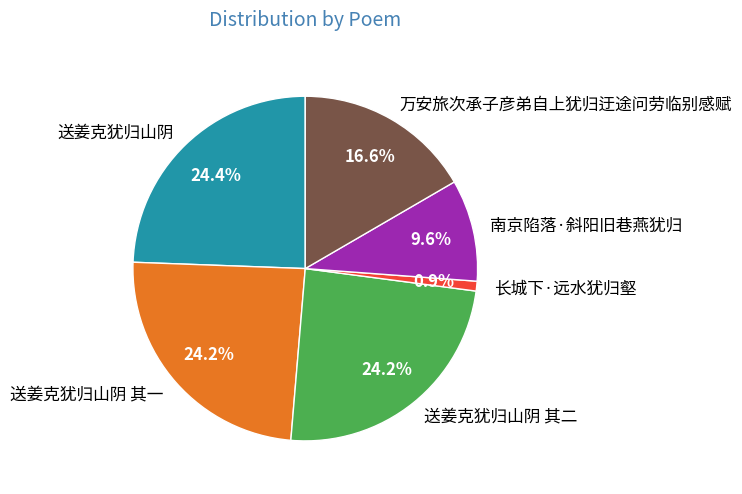

Is there any slice that represents more than half of the pie?

No